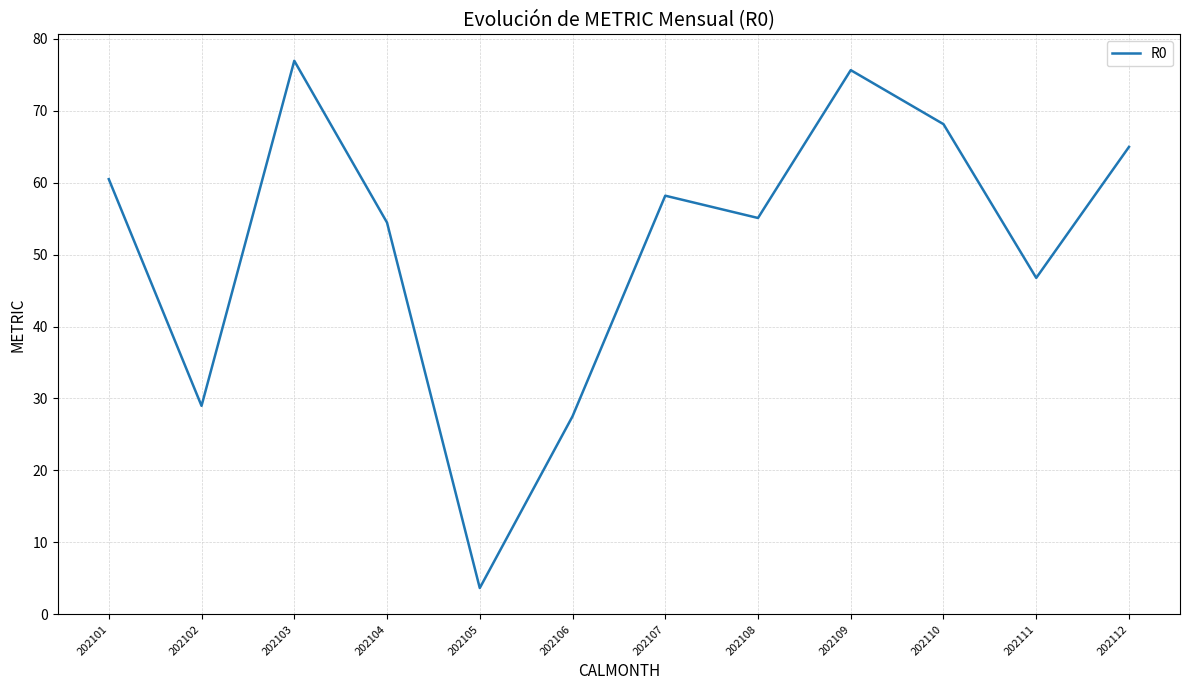

Reading left to right, extract all data points from this chart.

202101=60.5	202102=29.0	202103=76.9	202104=54.5	202105=3.6	202106=27.5	202107=58.2	202108=55.1	202109=75.6	202110=68.1	202111=46.8	202112=65.0